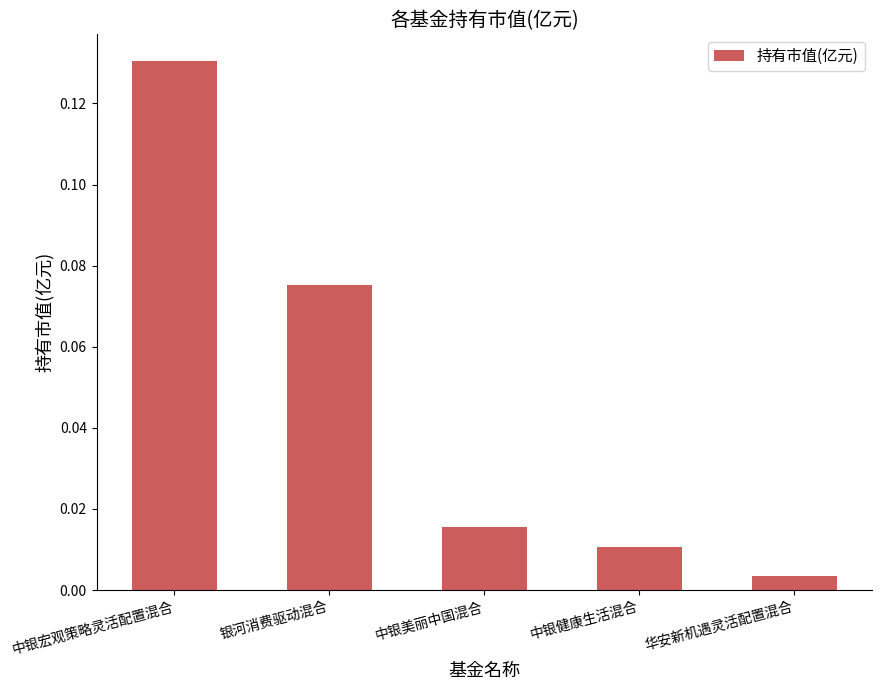

Which category has the highest value across all series?

中银宏观策略灵活配置混合